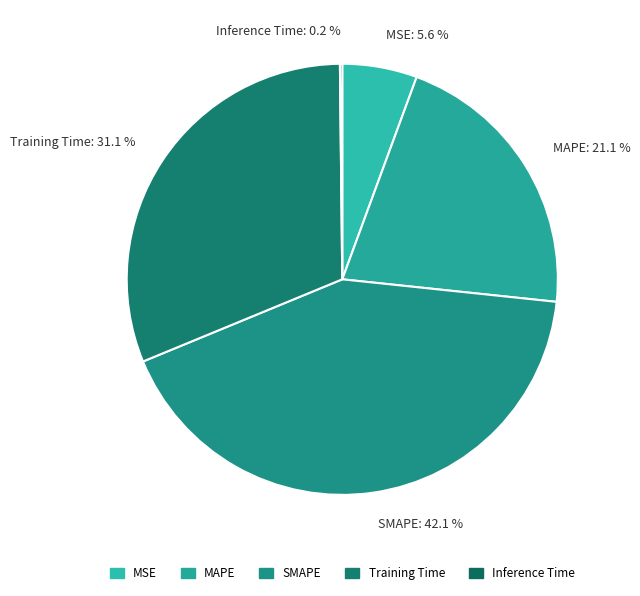

What percentage is NOT represented by MSE: 5.6 %?

94.4%